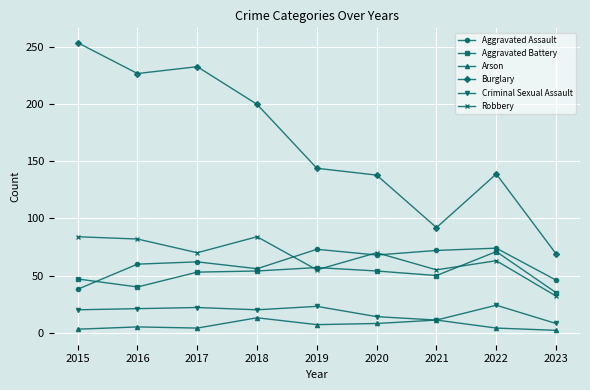

What is the sum of all Arson values?

57